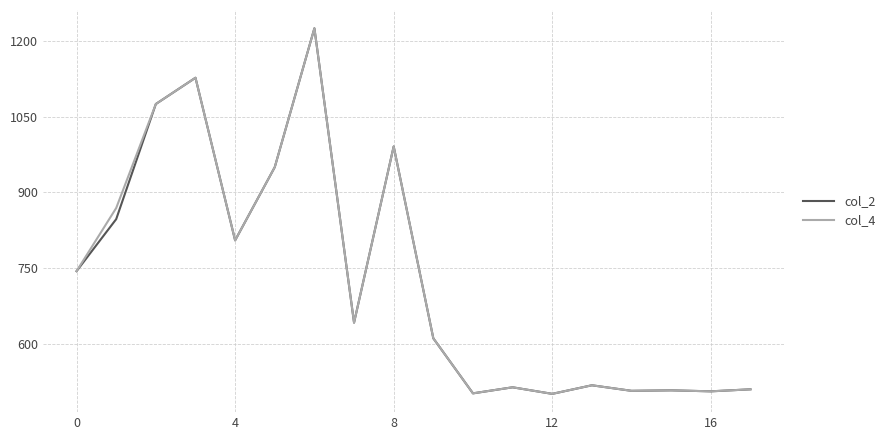

What is the maximum value for col_4?

1225